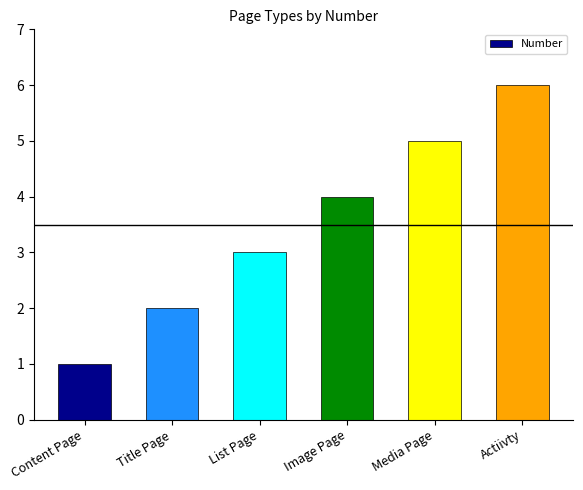

How many series are shown in this chart?

1